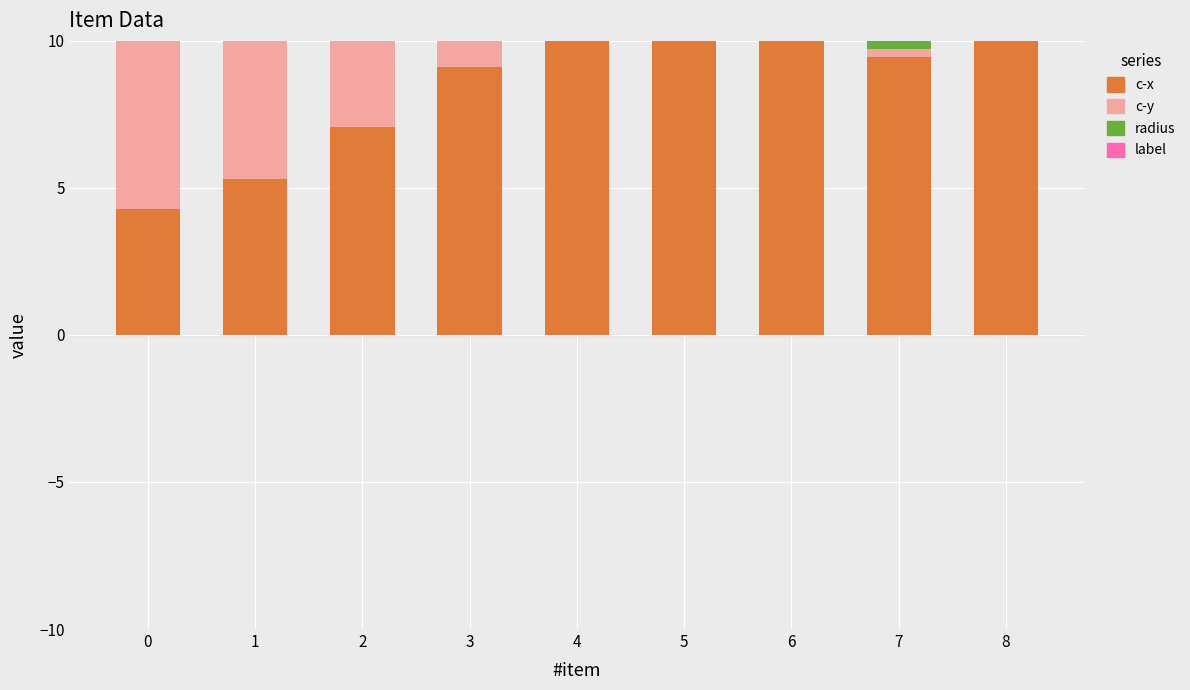

What are all the series names shown in the legend?

c-x, c-y, radius, label